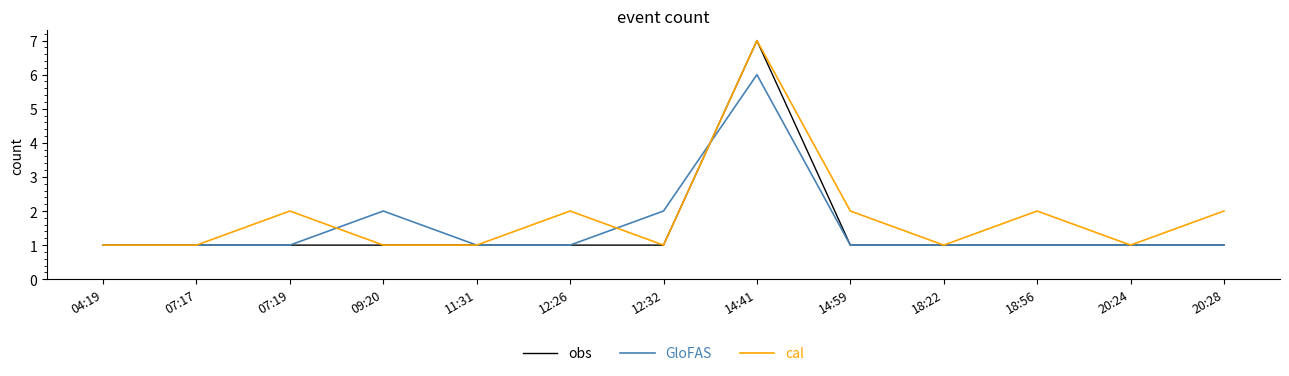

The GloFAS series shows 2 at 18:56. True or false?

False